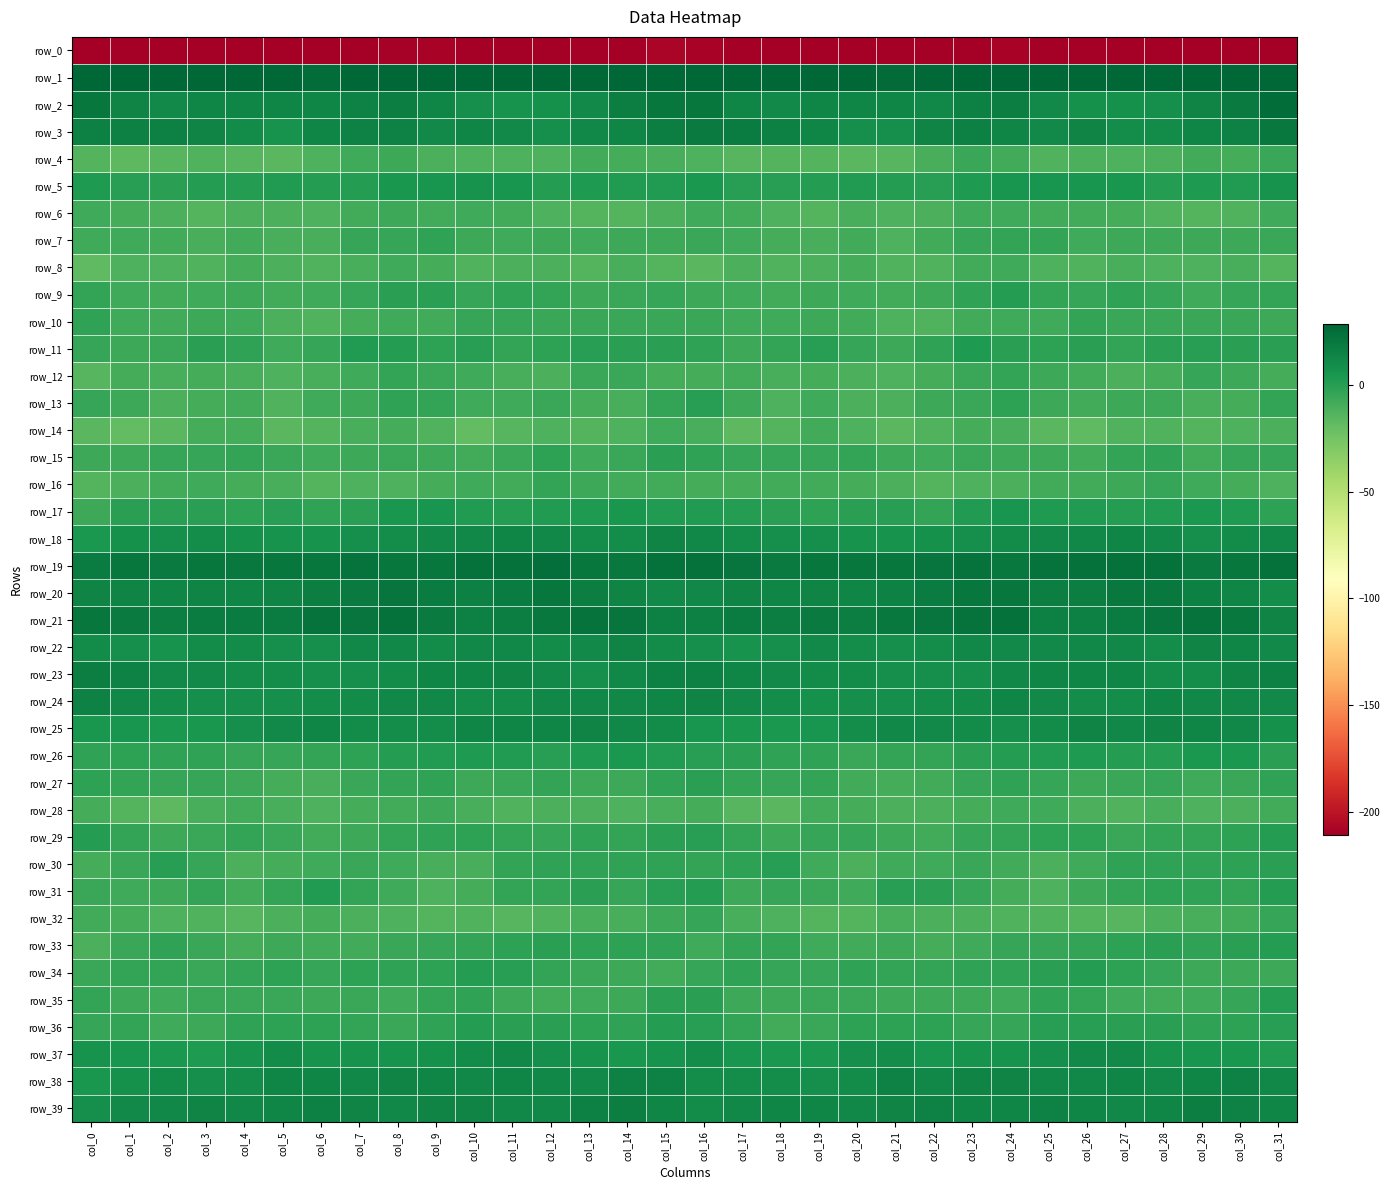

What is the difference between the second highest and second lowest values in the row_27 series?

7.4